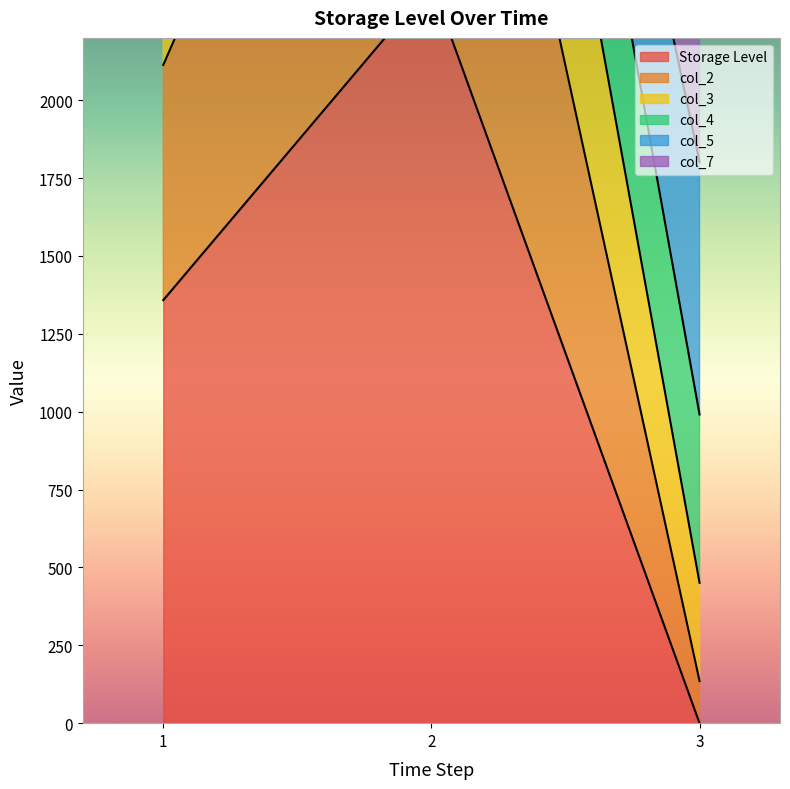

How many categories are shown in the chart?

3